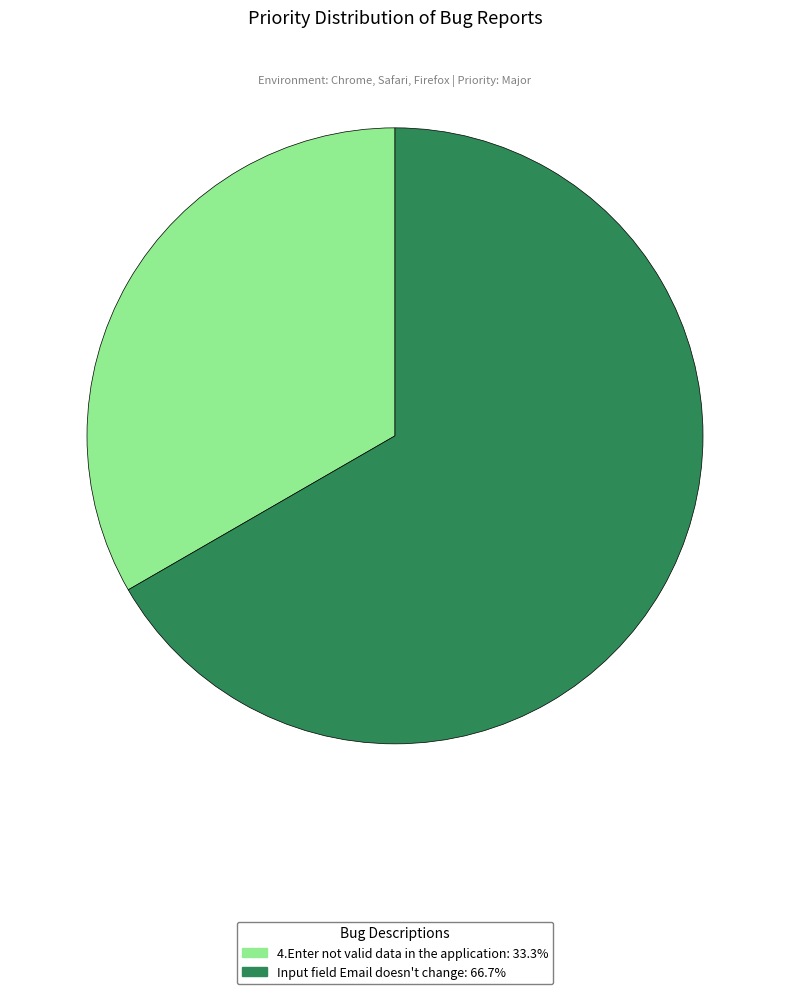

Do 4.Enter not valid data in the application and Input field Email doesn't change together represent more than half of the pie?

Yes